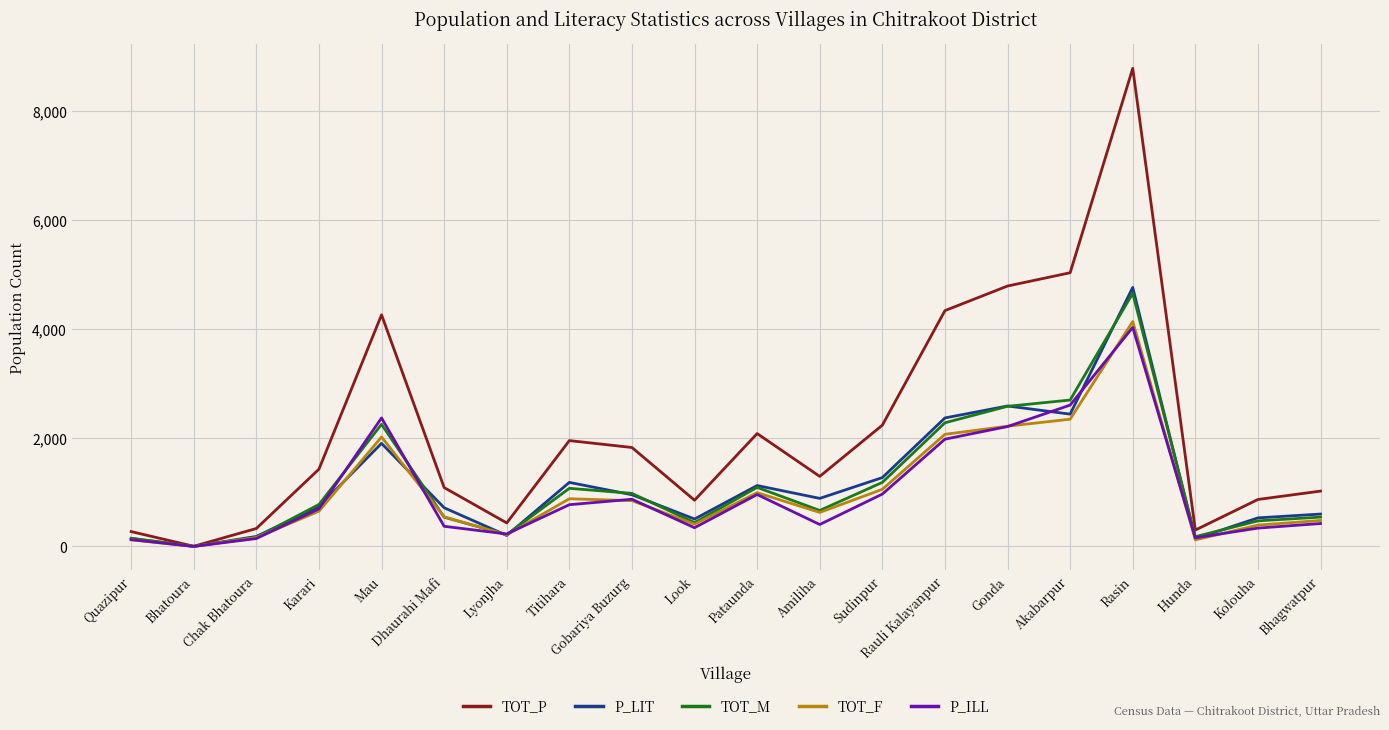

Is it true that TOT_M equals 2245 at Mau?

True